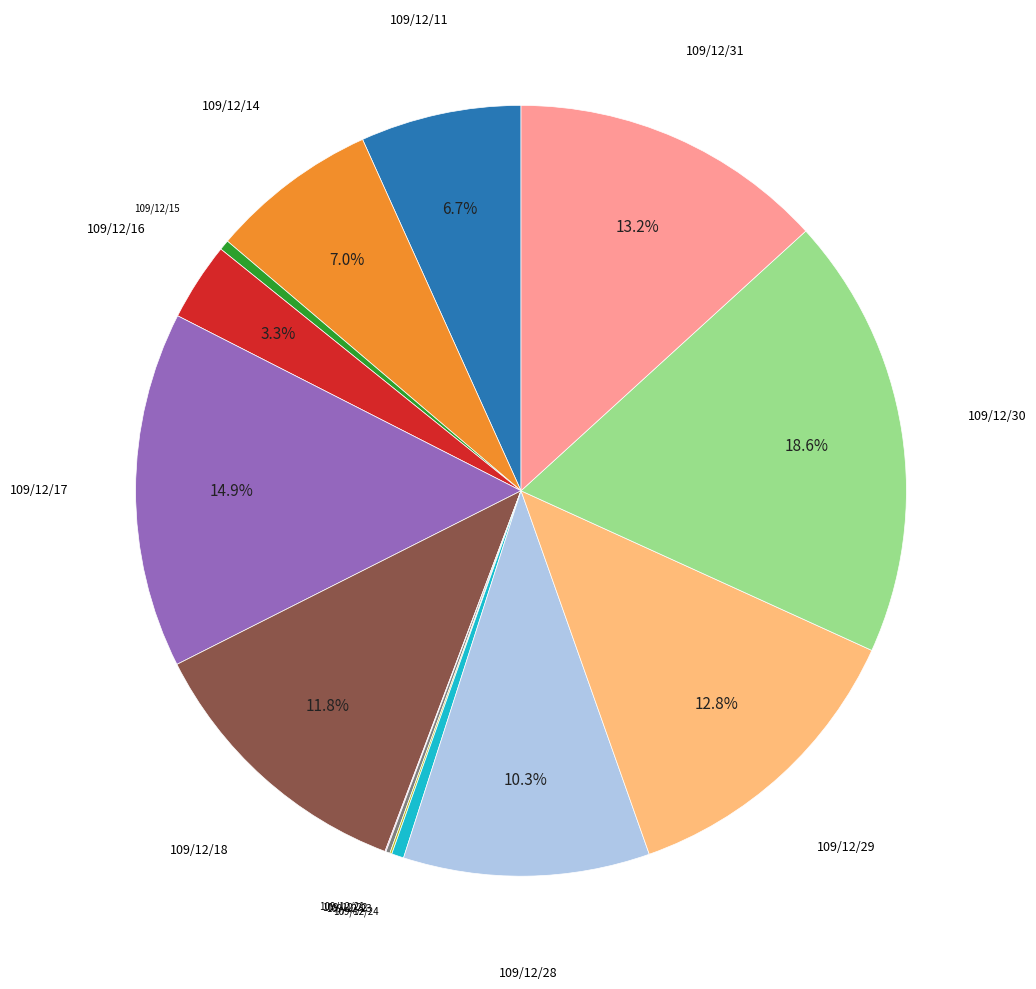

Which category has the biggest portion of the pie?

109/12/30